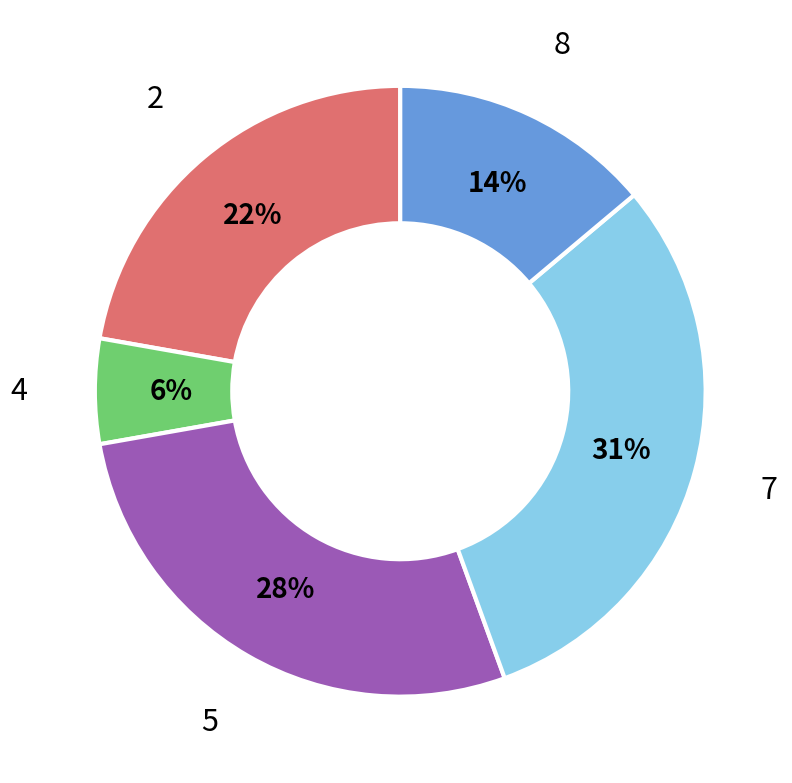

How many segments does this pie chart have?

5